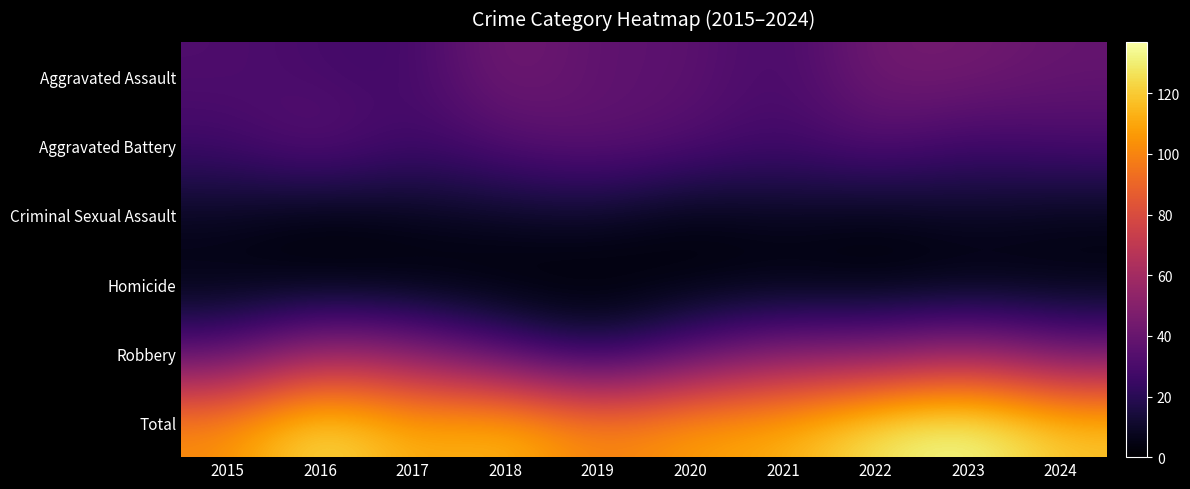

Reading right to left, extract all data points from this chart.

Aggravated Assault: 2024=39	2023=44	2022=44	2021=28	2020=37	2019=36	2018=45	2017=27	2016=29	2015=32
Aggravated Battery: 2024=30	2023=26	2022=34	2021=27	2020=33	2019=38	2018=33	2017=26	2016=38	2015=27
Criminal Sexual Assault: 2024=6	2023=9	2022=5	2021=8	2020=4	2019=10	2018=9	2017=7	2016=3	2015=8
Homicide: 2024=3	2023=2	2022=1	2021=2	2020=2	2019=0	2018=0	2017=1	2016=2	2015=3
Robbery: 2024=41	2023=56	2022=45	2021=47	2020=33	2019=15	2018=30	2017=49	2016=57	2015=33
Total: 2024=119	2023=137	2022=129	2021=112	2020=109	2019=99	2018=117	2017=110	2016=129	2015=103